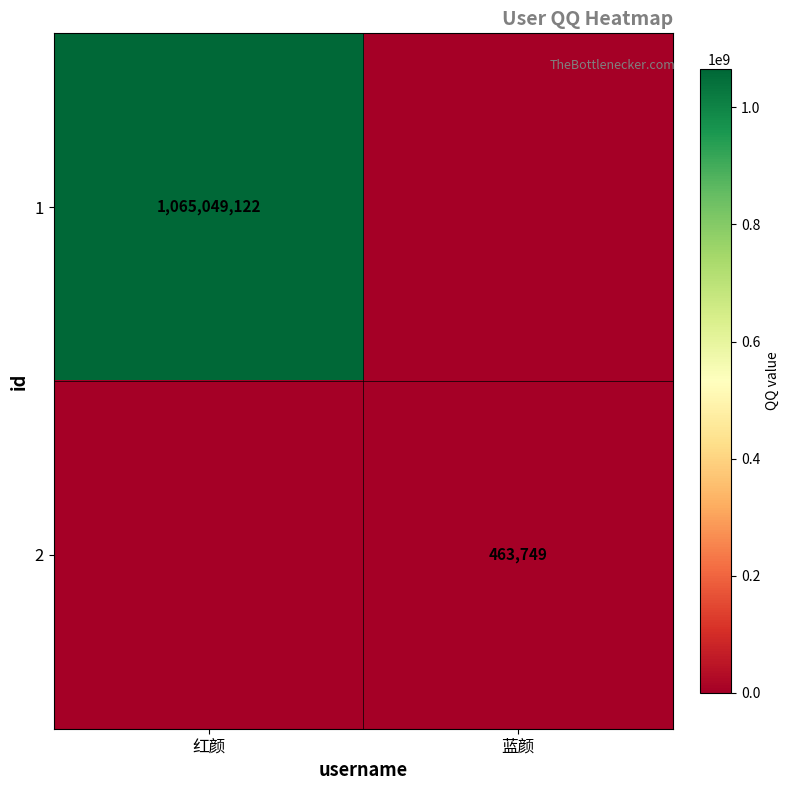

The value of 2 at 蓝颜 is 243107. True or false?

False